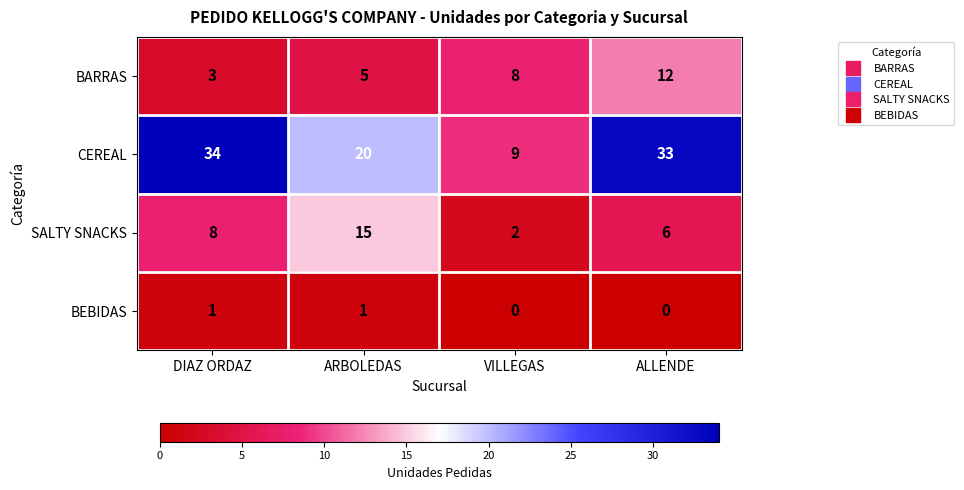

How many BEBIDAS values are between 0 and 1?

4